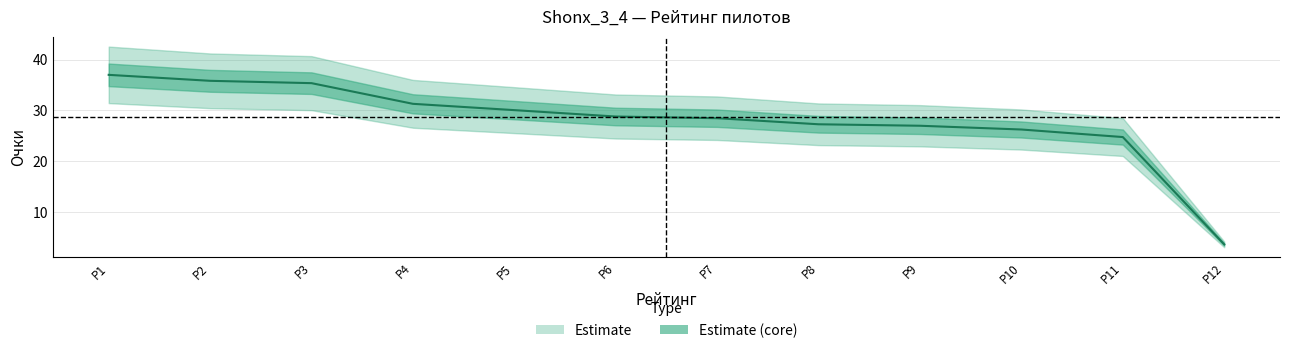

List the labels in order of value, smallest first.

Р12, Р11, Р10, Р9, Р8, Р7, Р6, Р5, Р4, Р3, Р2, Р1